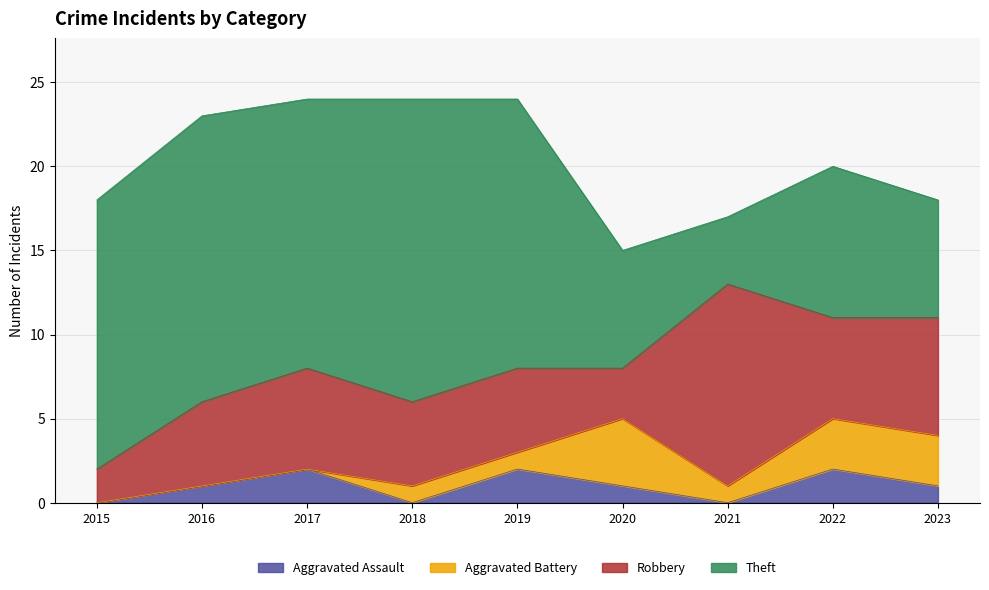

At which category is the sum across all series the highest?

2017